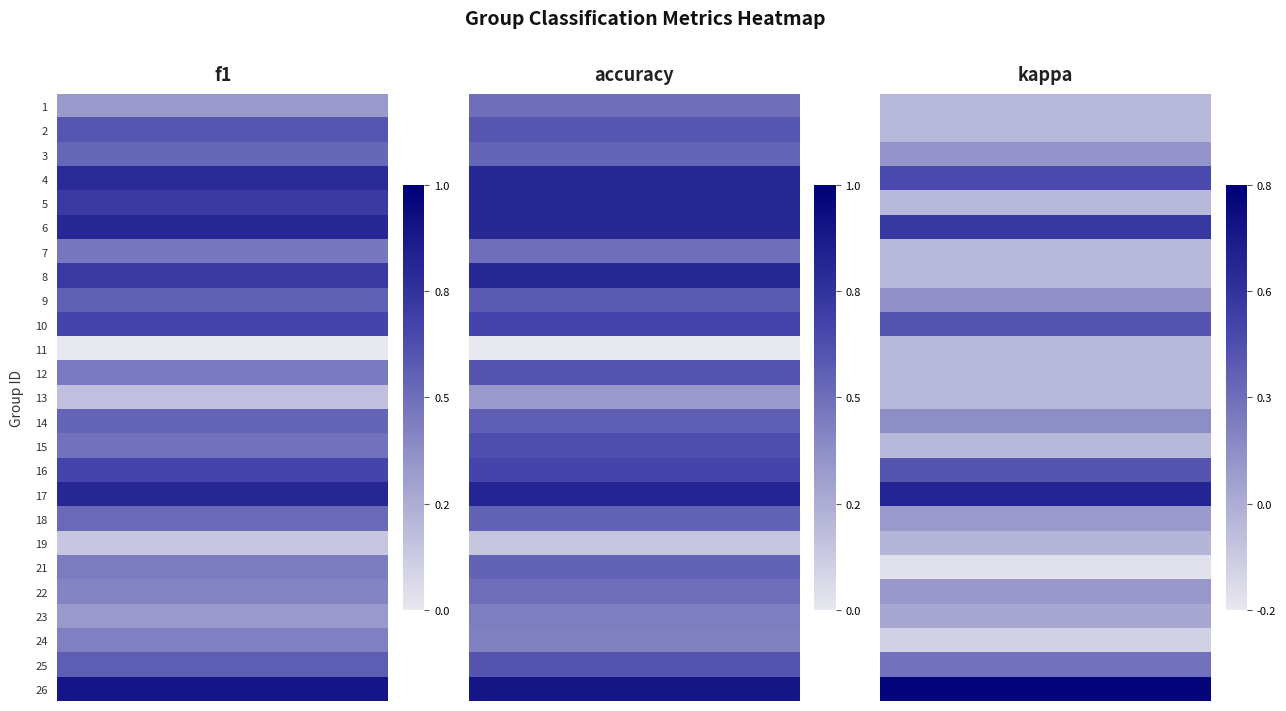

What is the sum of the 1 values at 10 and 18?

1.2